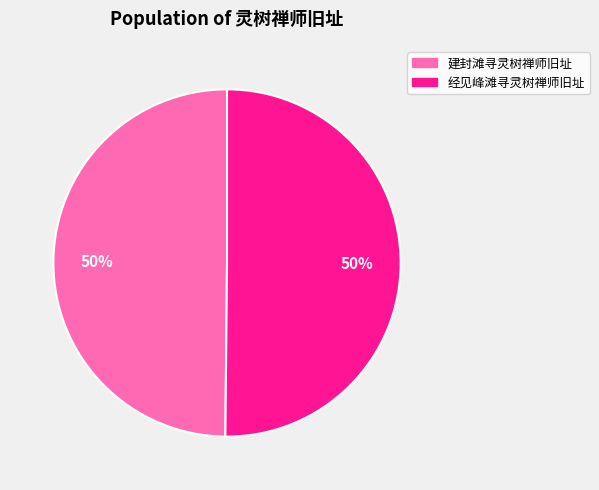

Is the sum of 经见峰滩寻灵树禅师旧址 and 建封滩寻灵树禅师旧址 greater than half?

Yes